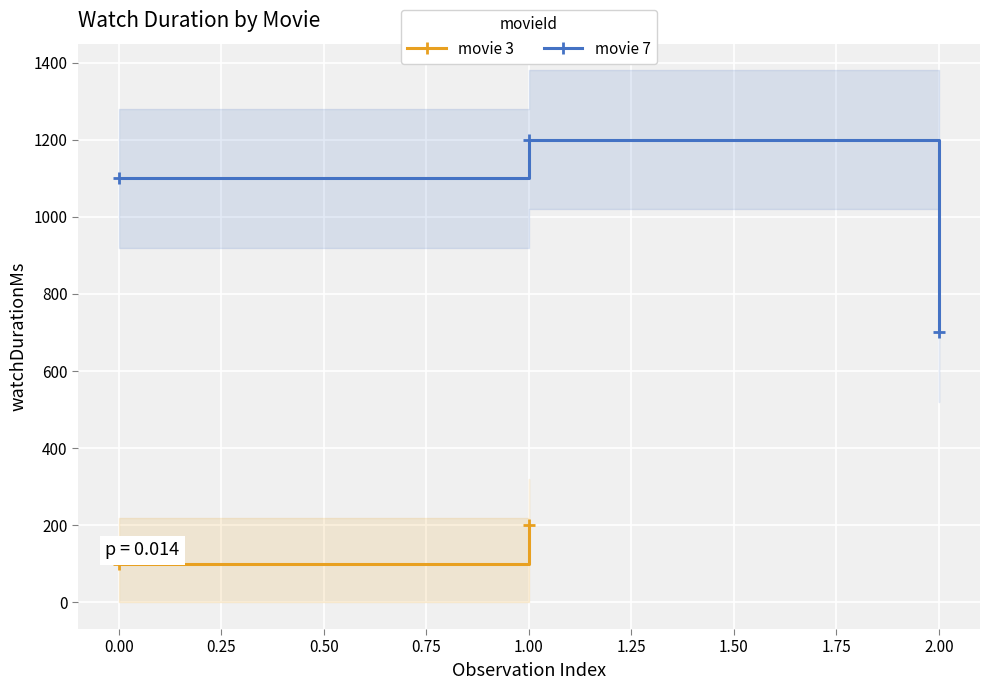

What is the maximum value shown in the chart?

1200